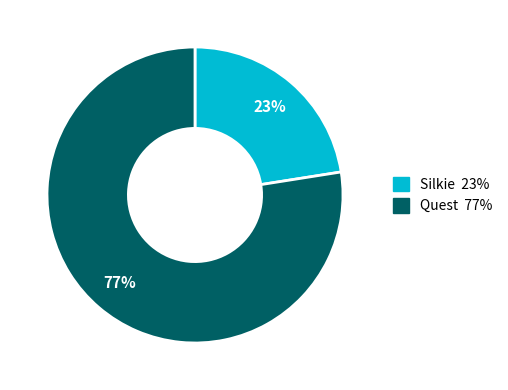

Is there any slice that represents more than half of the pie?

Yes